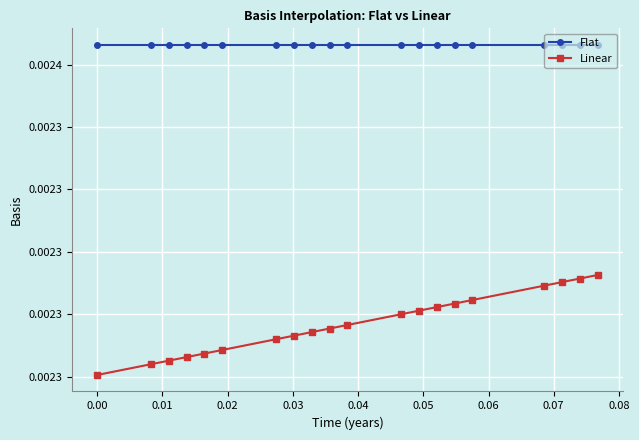

True or false: Linear and Flat intersect in this chart.

False